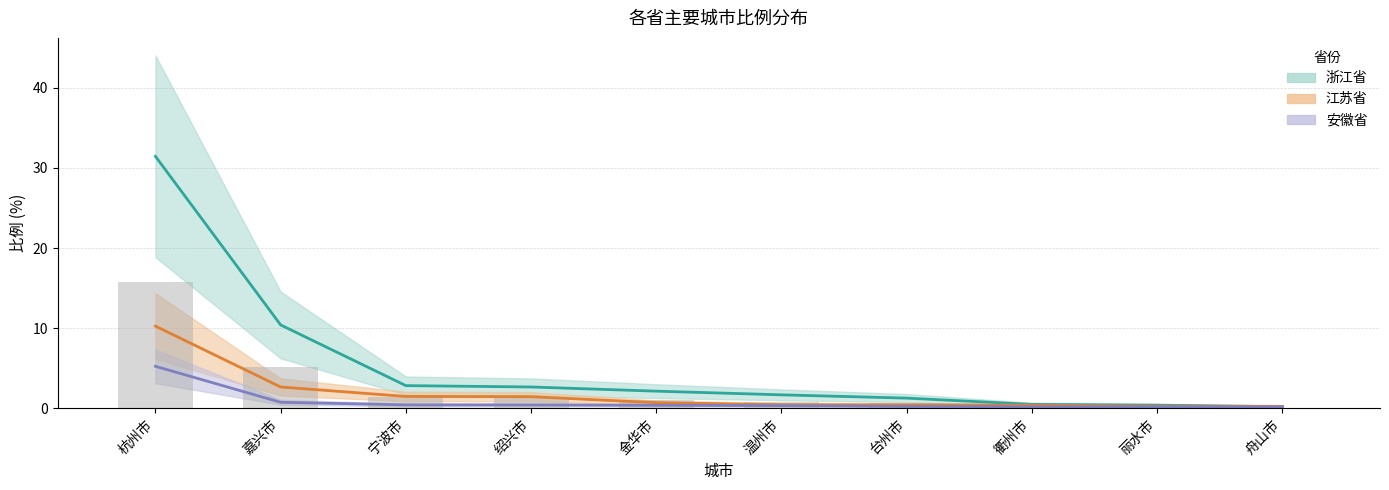

What is the difference between the maximum and minimum values in the 安徽省 series?

5.1